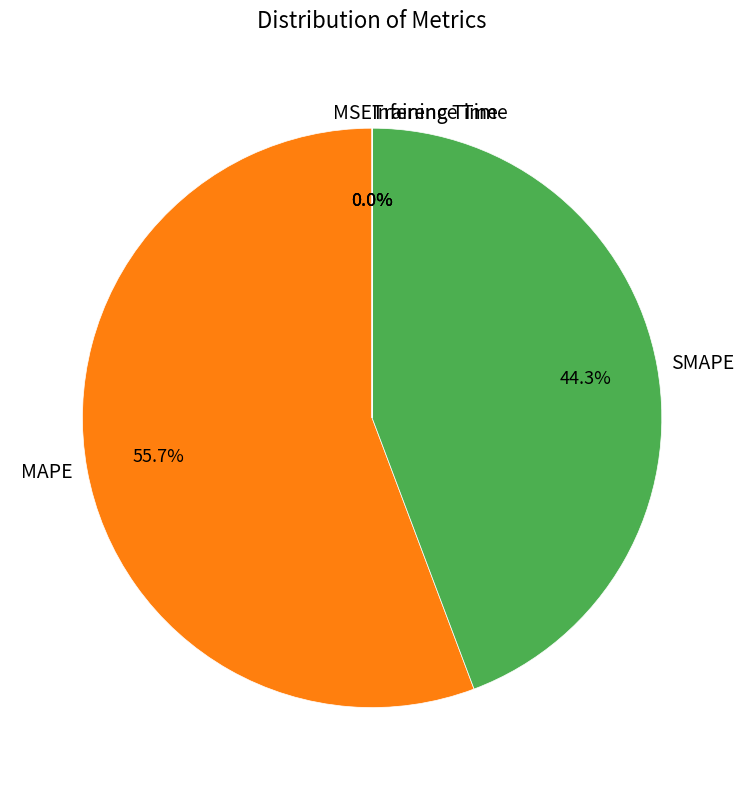

Which category accounts for the majority?

MAPE